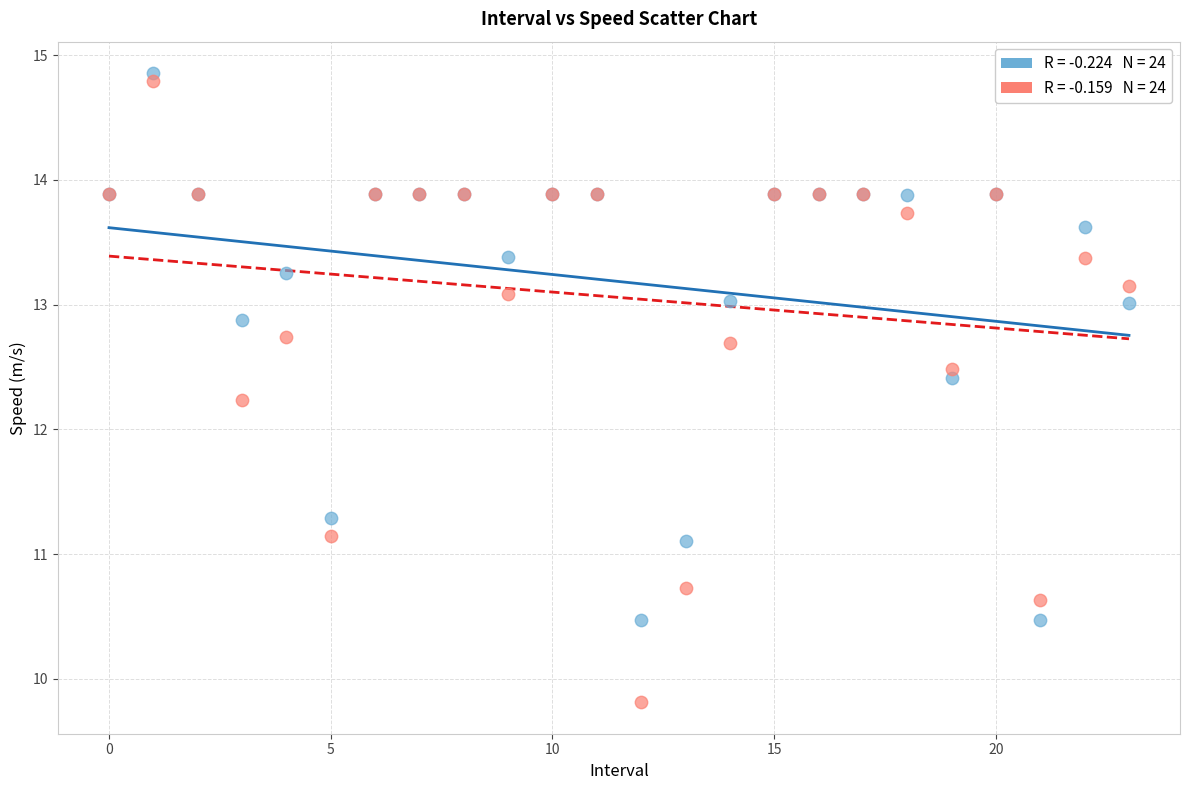

Across all series, what Y value is closest to 12?

12.2